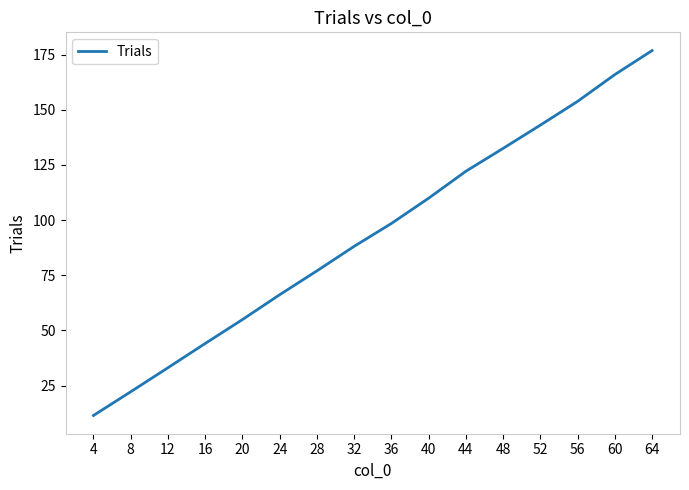

Between 44 and 8, which is larger?

44